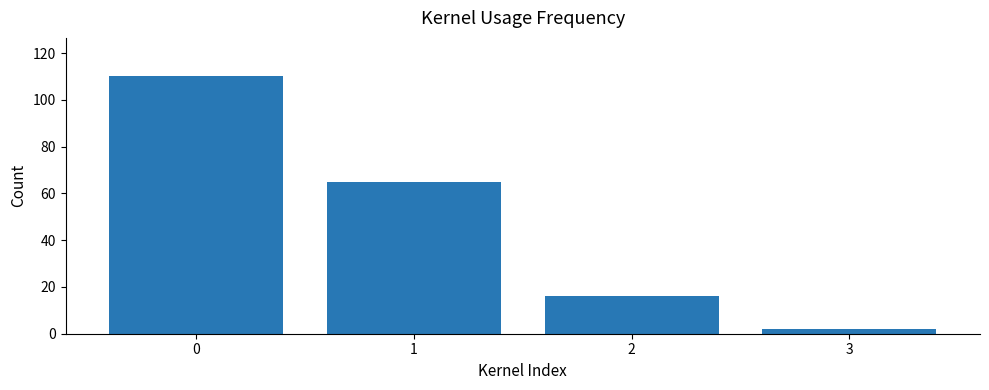

Does the chart contain stacked bars?

No